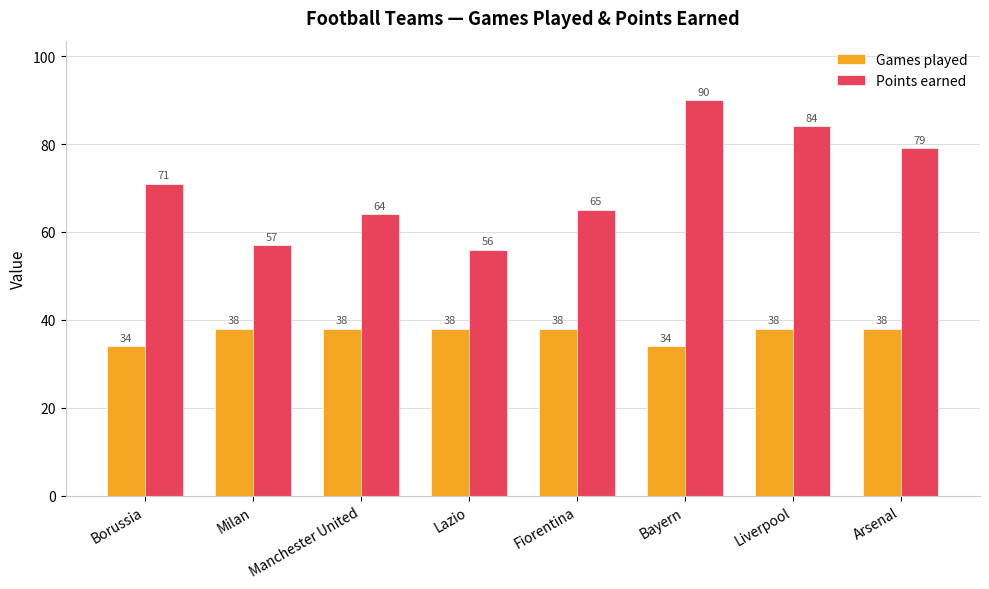

Reading left to right, extract all data points from this chart.

Games played: 34	38	38	38	38	34	38	38
Points earned: 71	57	64	56	65	90	84	79